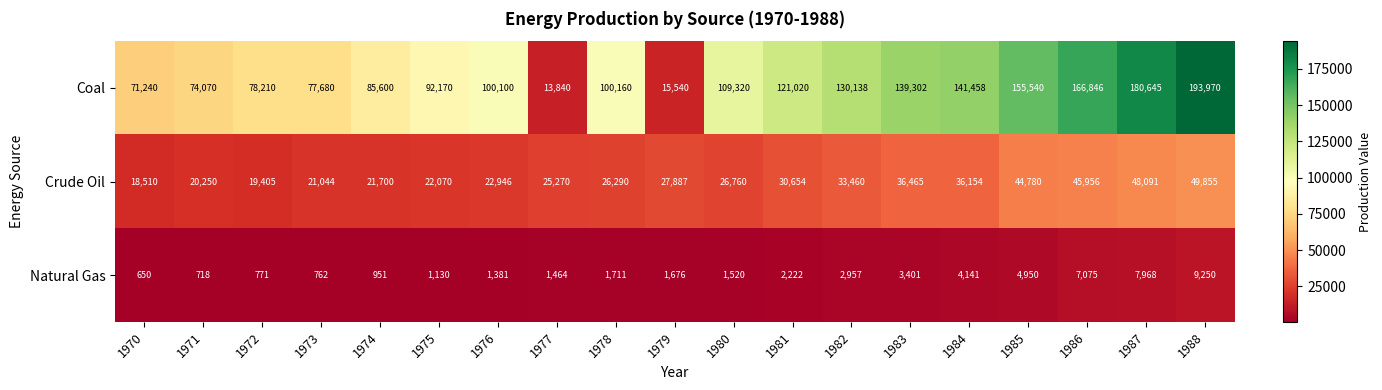

What is the difference between the maximum and minimum values in the Natural Gas series?

8600